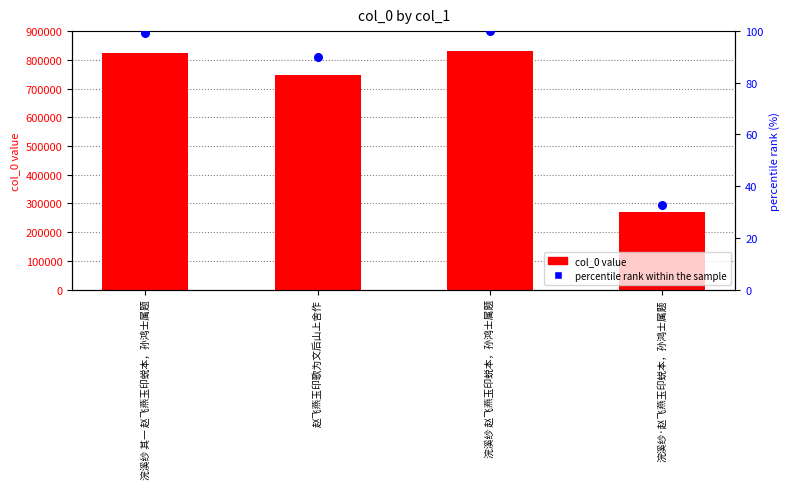

Which series contains the lowest Y value?

percentile rank within the sample